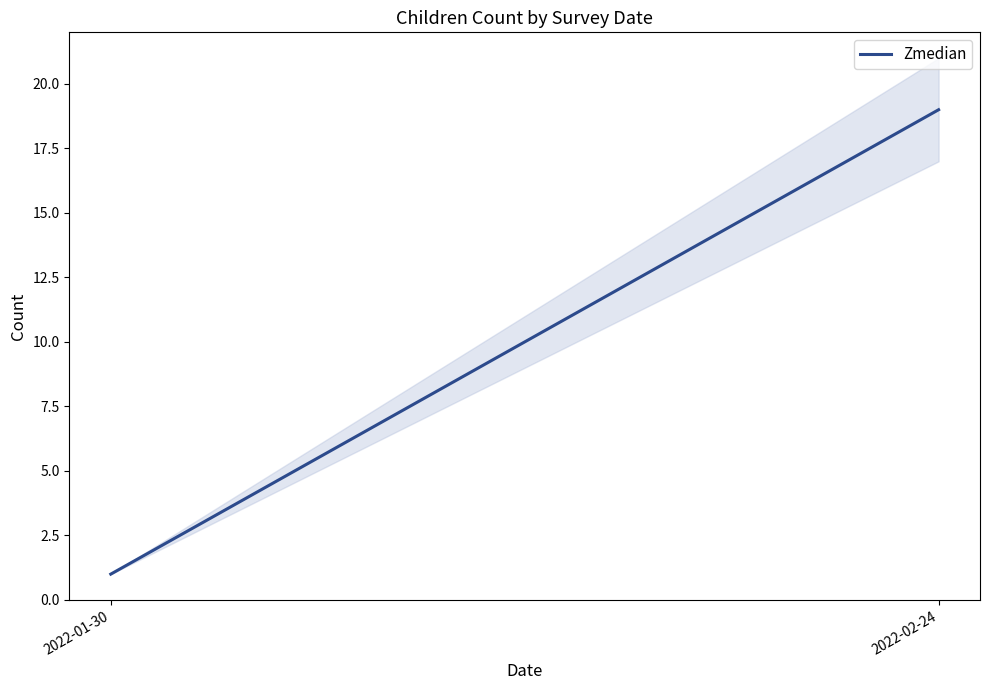

Count the number of categories in the chart.

2